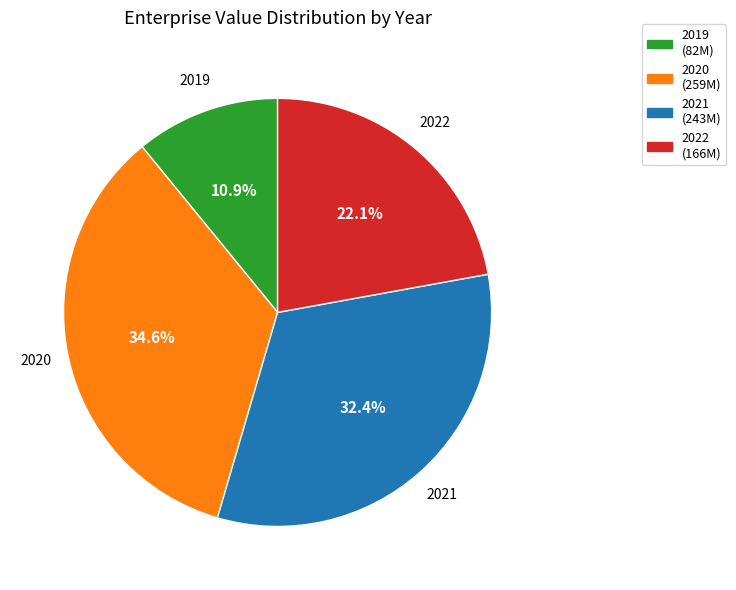

True or false: 2021 accounts for 32% of the total.

True